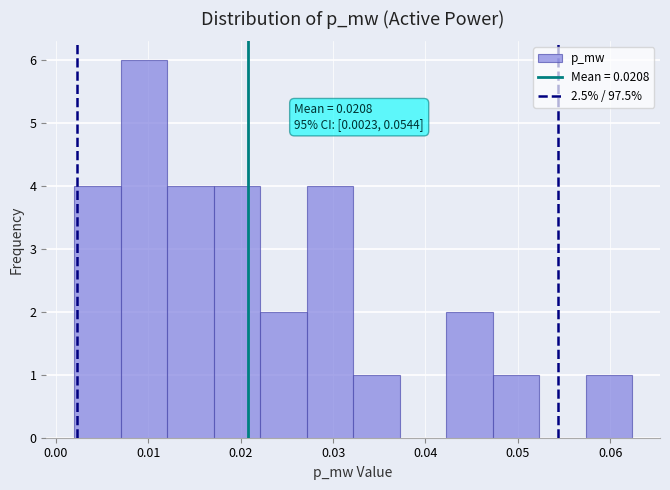

Which range on the x-axis has the tallest bar?

0.007 to 0.012